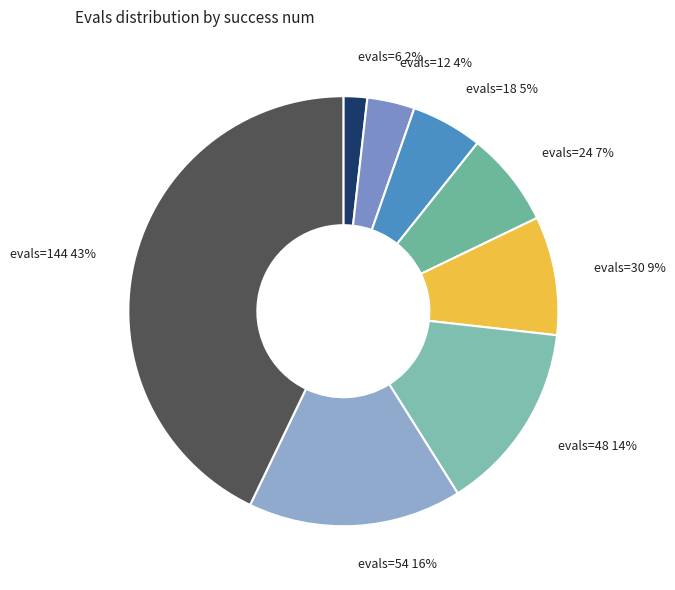

To the nearest percent, what is the difference between the largest and smallest slice percentages?

41%